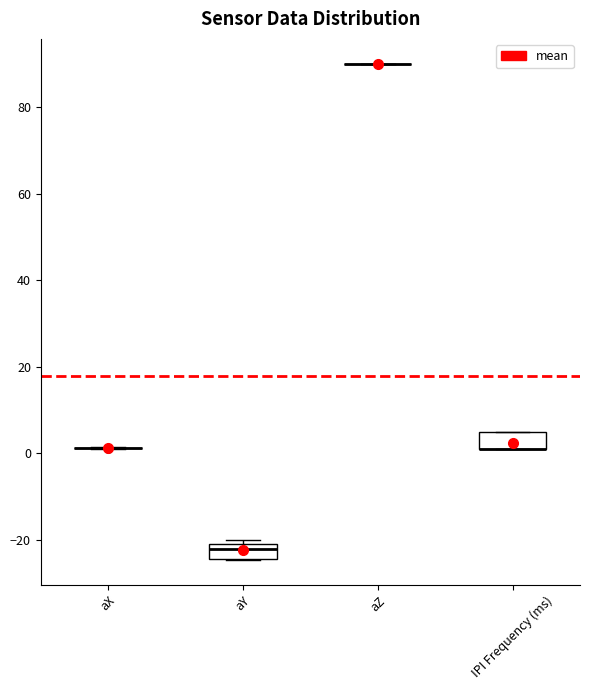

Reading left to right, read every box against the y-axis: the position of its median line, the range the box covers, and the ends of its whiskers. The values are not printed on the chart, so give them approximately, as read against the axis.

aX: box collapsed to a line at 2, whiskers 2 to 2
aY: median -22, box -24 to -20, whiskers -24 to -20 (just above the box's upper edge)
aZ: box collapsed to a line at 90, whiskers 90 to 90
IPI Frequency (ms): median 2 (drawn on the box's lower edge), box 2 to 6, whiskers 2 to 6